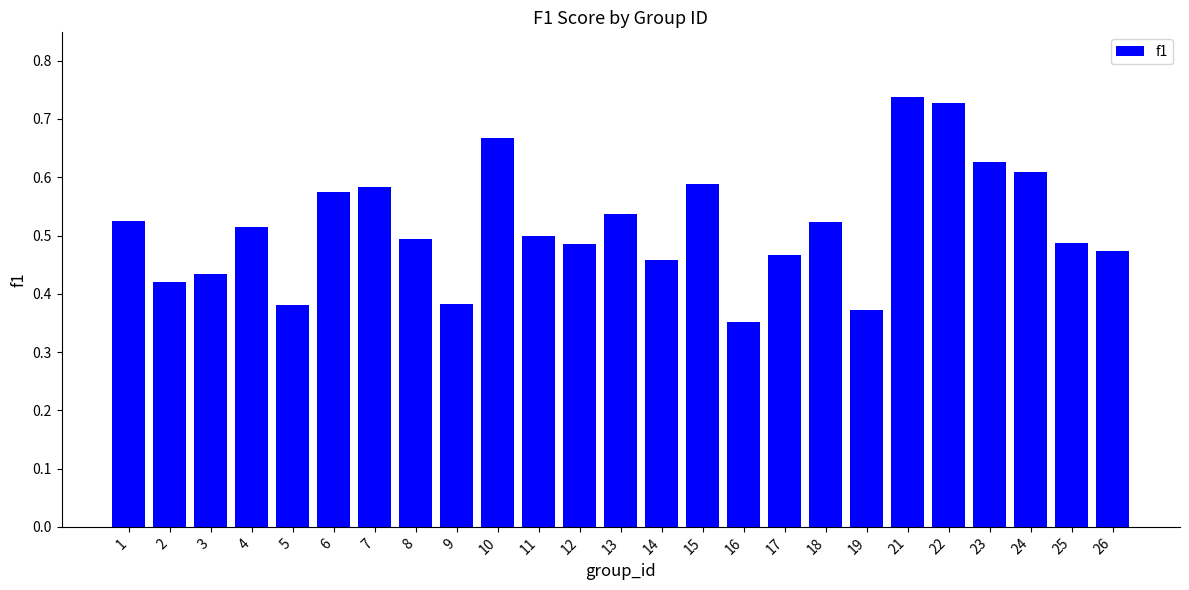

Count the values in the range 0 to 1.

25